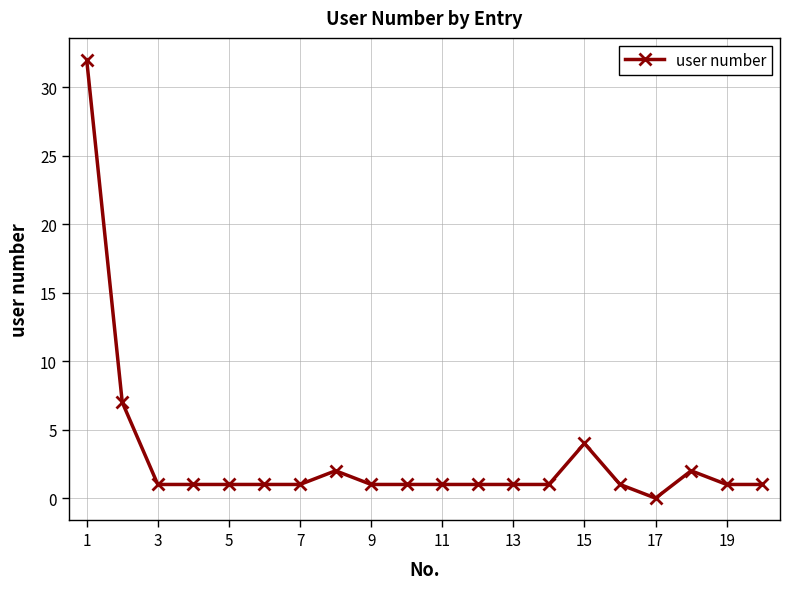

What is the greatest value displayed?

32